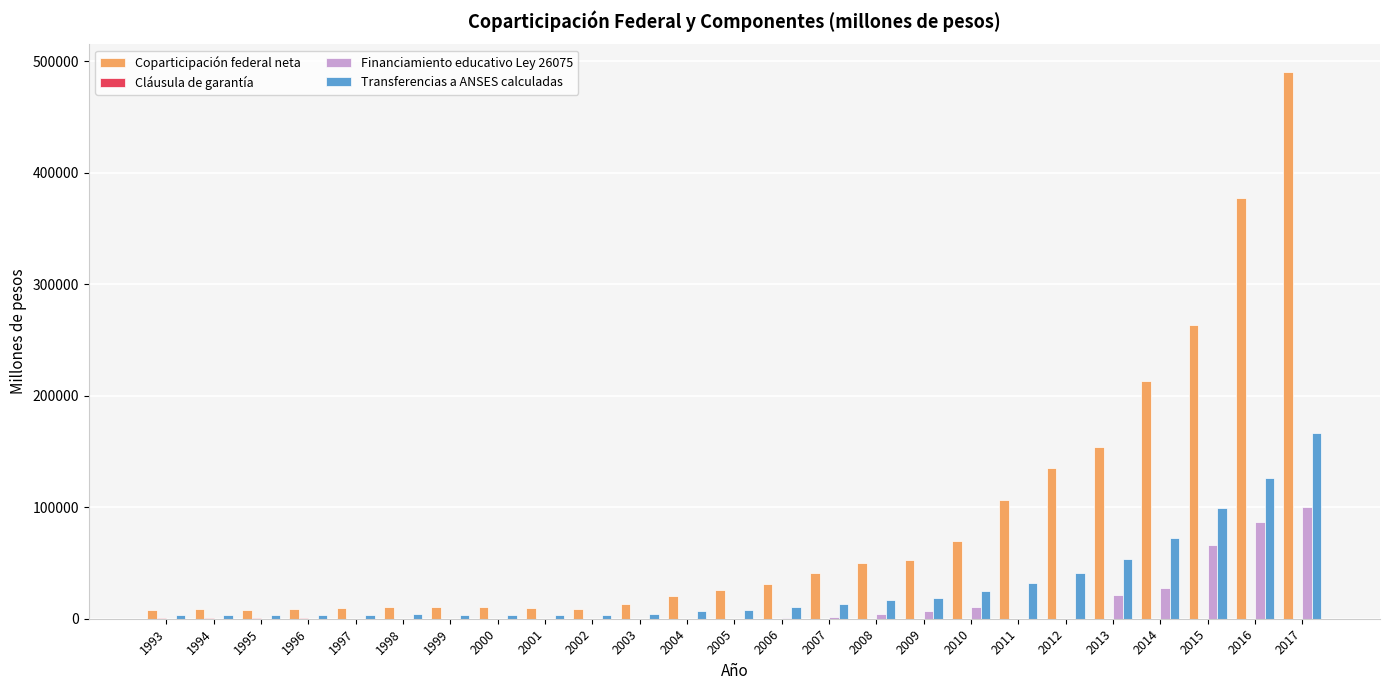

Between 1994 and 2008, which series saw the biggest shift?

Coparticipación federal neta